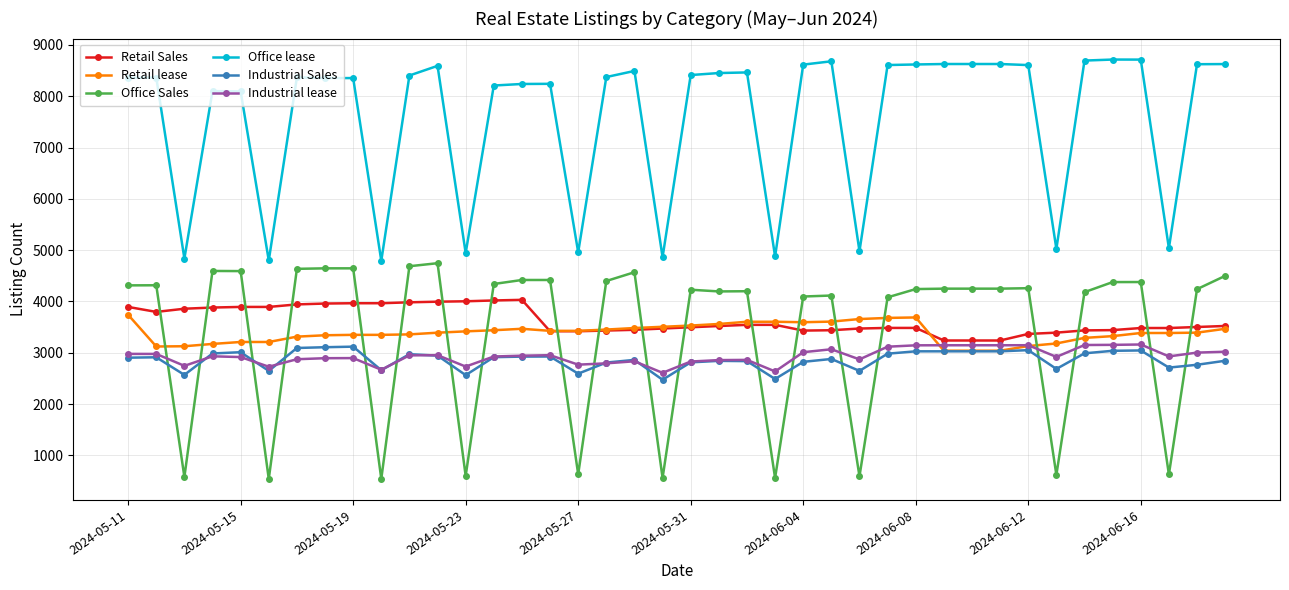

What is the difference between the maximum and minimum values in the Retail lease series?

700